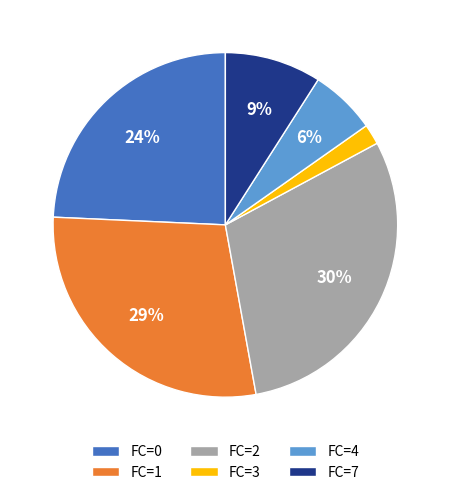

To the nearest percent, what is the combined percentage of FC=4 and FC=7?

15%